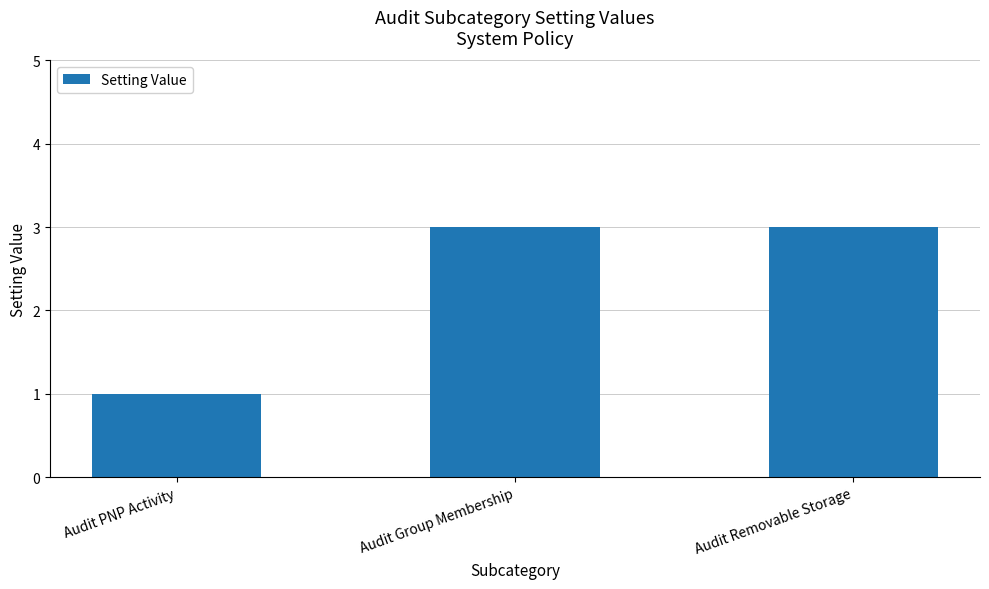

What is the sum of all values?

7